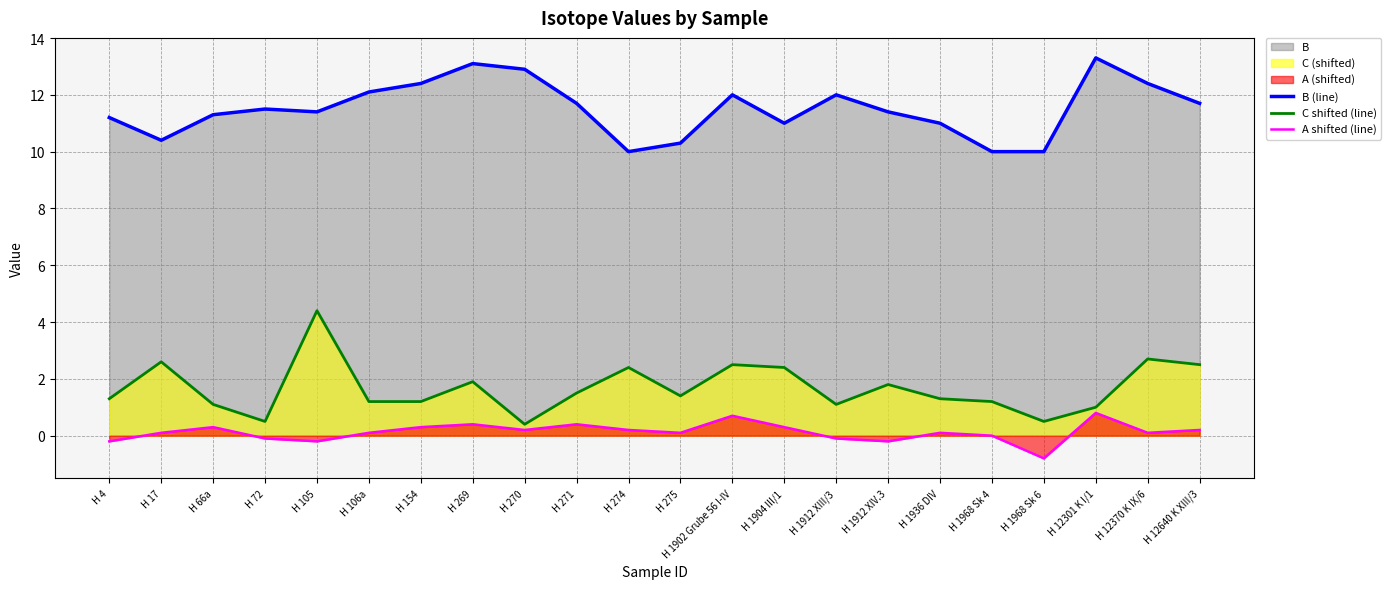

What is the spread (max minus min) of values at H 270?

12.7